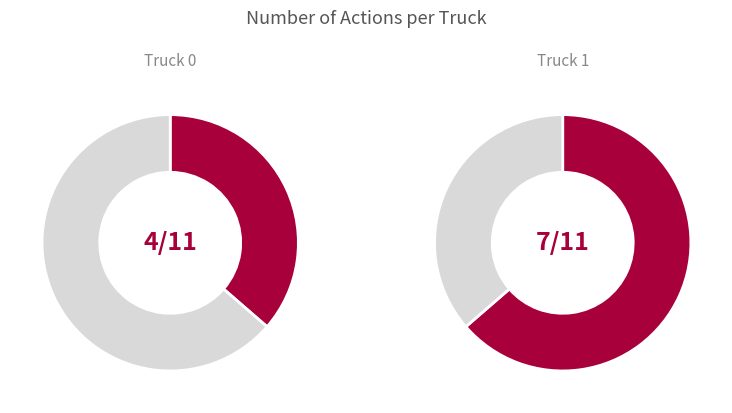

To the nearest percent, what is the average slice percentage?

50%